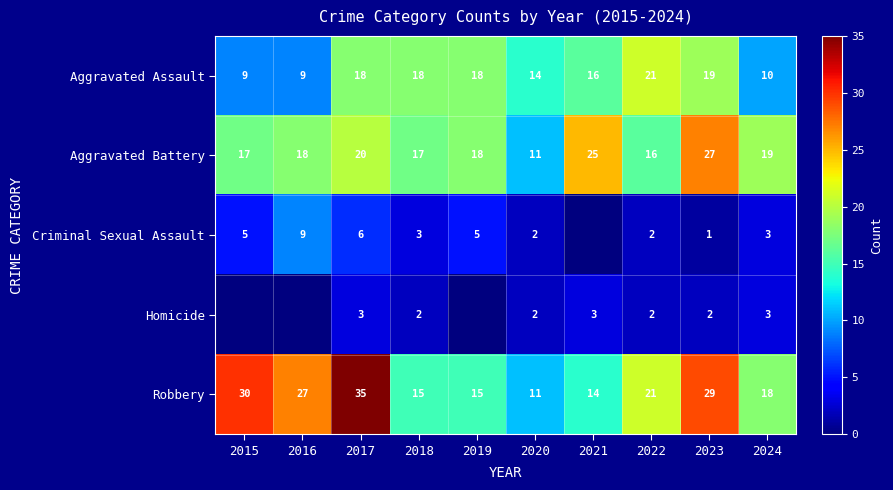

The Robbery series shows 15 at 2019. True or false?

True